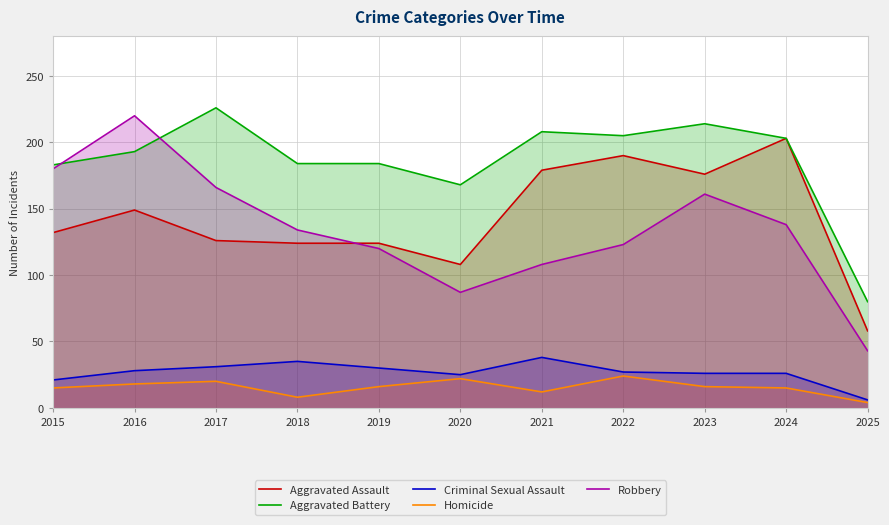

How many lines are shown in the chart?

5